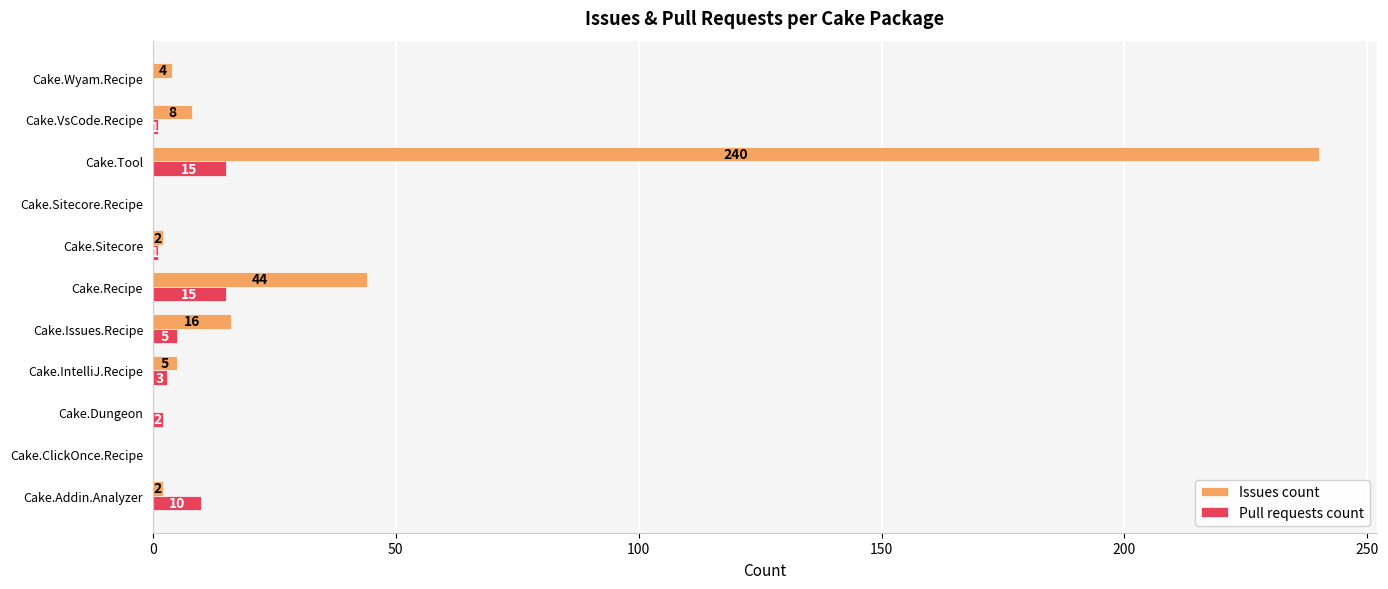

How many data points does each series have?

11